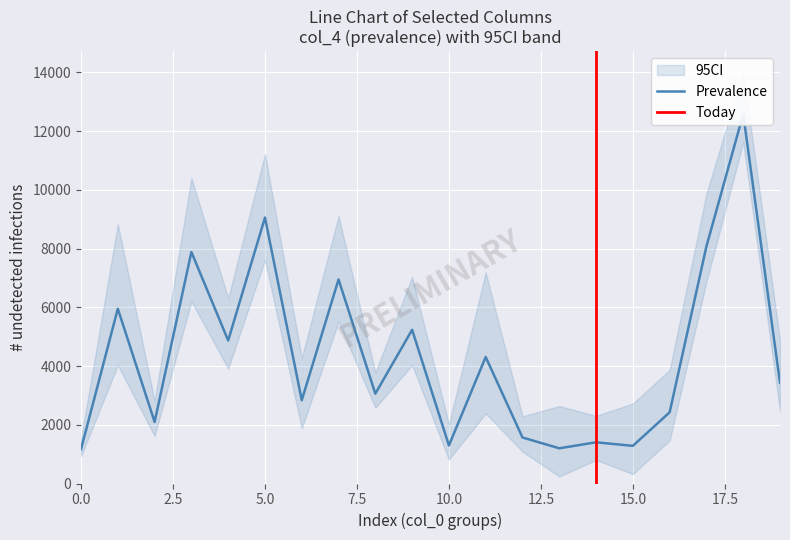

True or false: col_3 and col_1 intersect in this chart.

False